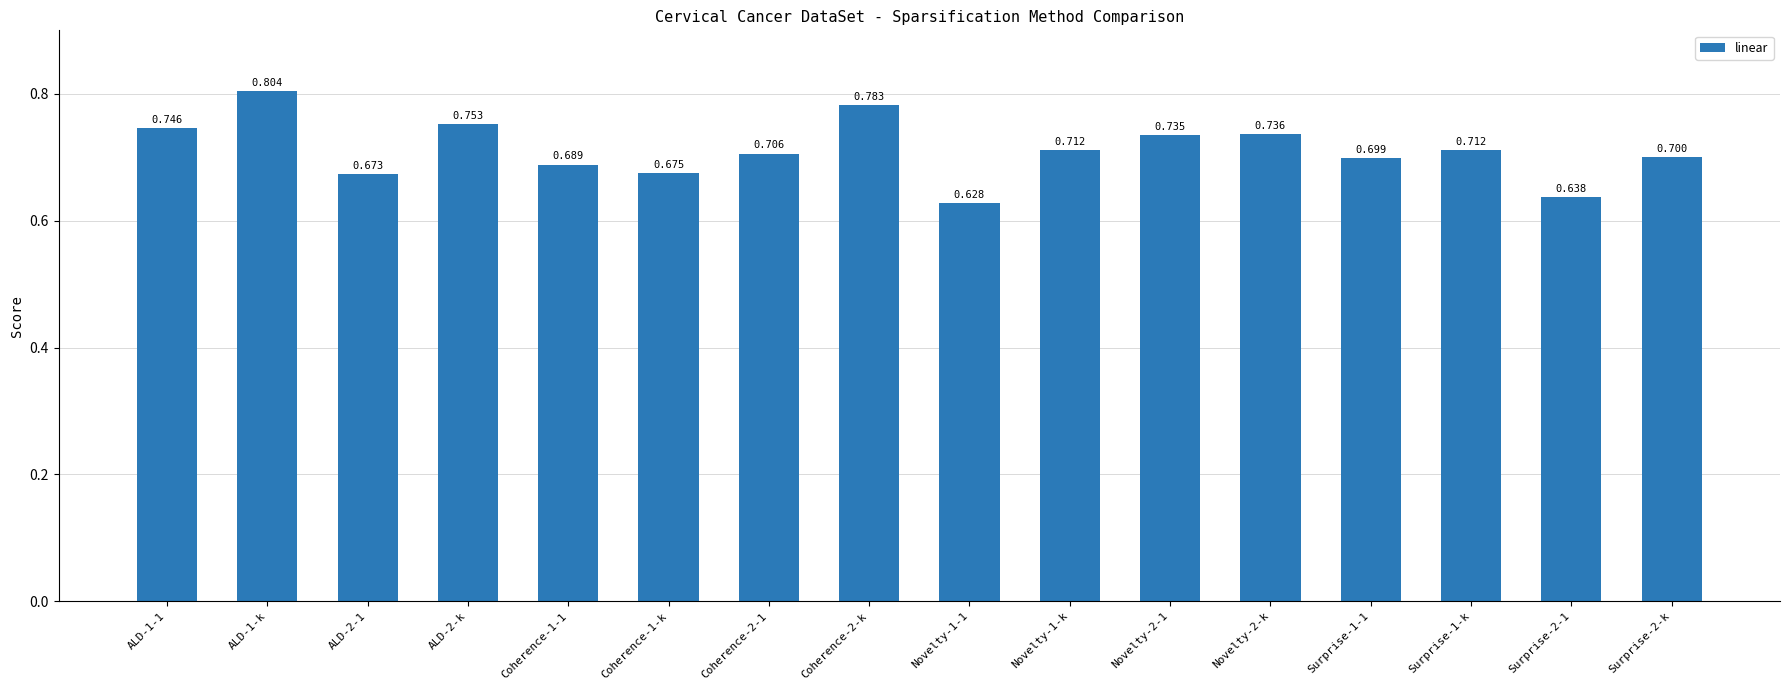

Reading left to right, list all the values displayed in this chart.

0.7	0.8	0.7	0.8	0.7	0.7	0.7	0.8	0.6	0.7	0.7	0.7	0.7	0.7	0.6	0.7